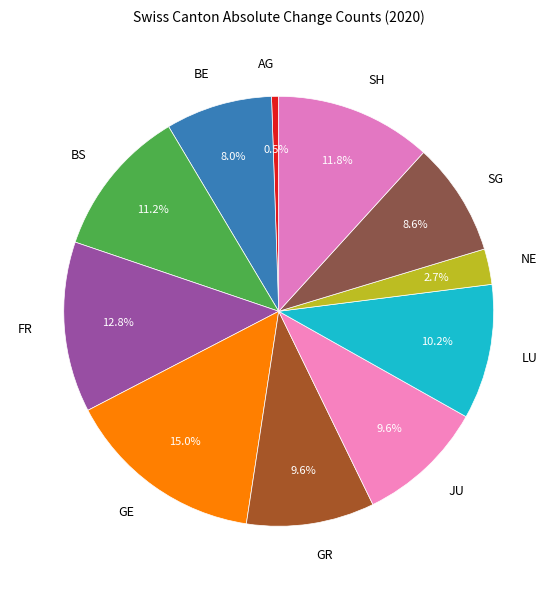

What percentage is the JU slice, to the nearest percent?

10%